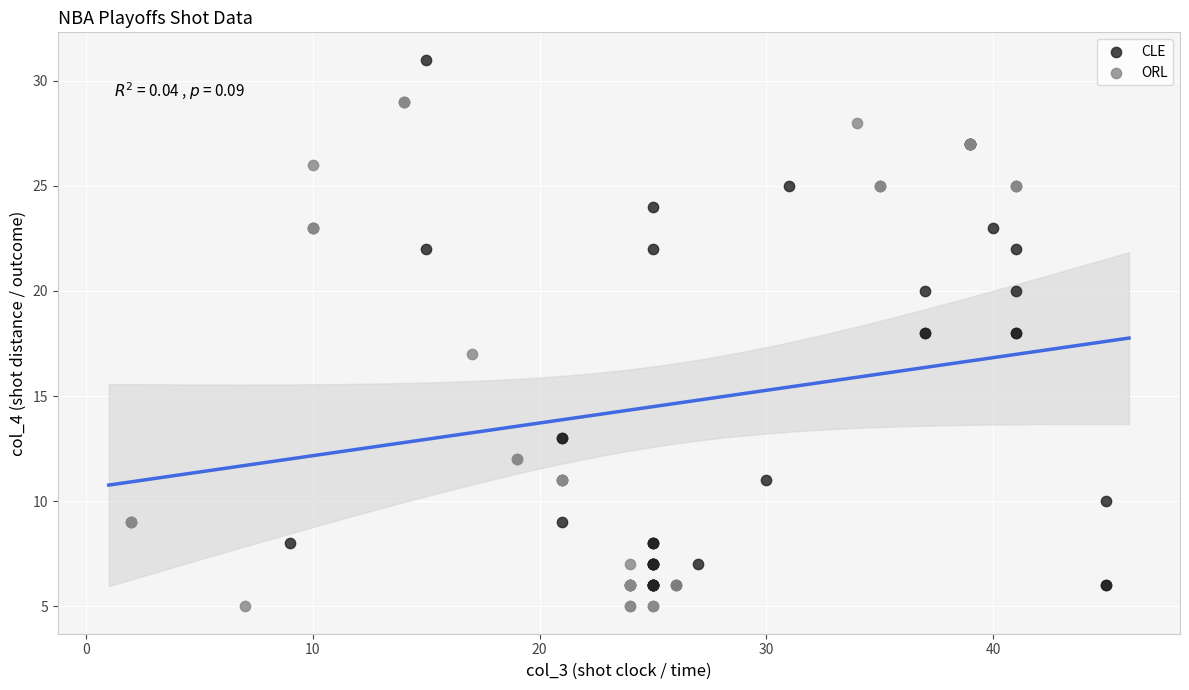

Which series reaches the maximum Y coordinate?

CLE